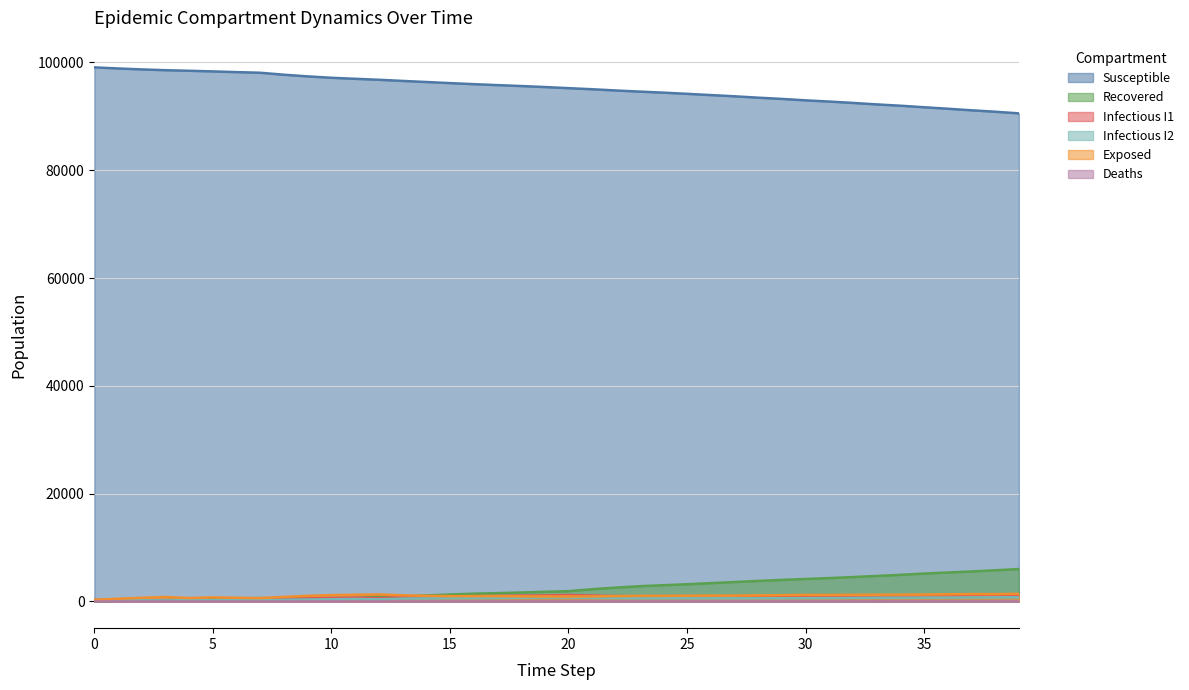

Reading left to right, list all the values displayed in this chart.

s: 0=99075	1=98872	2=98697	3=98550	4=98445	5=98327	6=98195	7=98078	8=97710	9=97405	10=97144	11=96955	12=96777	13=96563	14=96360	15=96155	16=95962	17=95784	18=95616	19=95427	20=95222	21=95018	22=94788	23=94581	24=94388	25=94167	26=93937	27=93710	28=93452	29=93225	30=92959	31=92733	32=92482	33=92206	34=91964	35=91676	36=91402	37=91113	38=90847	39=90544
e: 0=298	1=501	2=676	3=823	4=630	5=748	6=677	7=619	8=840	9=1040	10=1183	11=1240	12=1301	13=1147	14=1045	15=989	16=993	17=993	18=947	19=933	20=933	21=944	22=996	23=1035	24=1039	25=1055	26=1081	27=1078	28=1129	29=1163	30=1208	31=1204	32=1228	33=1246	34=1261	35=1283	36=1331	37=1369	38=1359	39=1420
i1: 0=320	1=277	2=232	3=185	4=308	5=255	6=332	7=409	8=506	9=567	10=638	11=712	12=605	13=824	14=900	15=951	16=979	17=1025	18=1087	19=1121	20=1186	21=1093	22=998	23=938	24=930	25=958	26=945	27=982	28=979	29=973	30=1004	31=1042	32=1057	33=1075	34=1095	35=1111	36=1127	37=1156	38=1192	39=1197
i2: 0=310	1=272	2=225	3=188	4=264	5=221	6=247	7=267	8=317	9=361	10=408	11=466	12=392	13=541	14=567	15=602	16=616	17=643	18=677	19=714	20=737	21=655	22=623	23=590	24=598	25=597	26=600	27=590	28=595	29=601	30=613	31=637	32=660	33=695	34=698	35=718	36=721	37=750	38=769	39=776
r: 0=0	1=81	2=172	3=251	4=349	5=443	6=543	7=620	8=620	9=620	10=620	11=620	12=914	13=914	14=1114	15=1291	16=1439	17=1545	18=1663	19=1793	20=1909	21=2271	22=2570	23=2827	24=3013	25=3190	26=3402	27=3603	28=3807	29=3995	30=4169	31=4338	32=4525	33=4730	34=4936	35=5169	36=5371	37=5562	38=5783	39=6016
d: 0=0	1=0	2=0	3=0	4=0	5=0	6=0	7=0	8=0	9=0	10=0	11=0	12=0	13=0	14=0	15=1	16=1	17=1	18=1	19=1	20=1	21=1	22=1	23=1	24=3	25=3	26=5	27=5	28=5	29=6	30=6	31=6	32=6	33=7	34=8	35=9	36=9	37=9	38=9	39=9